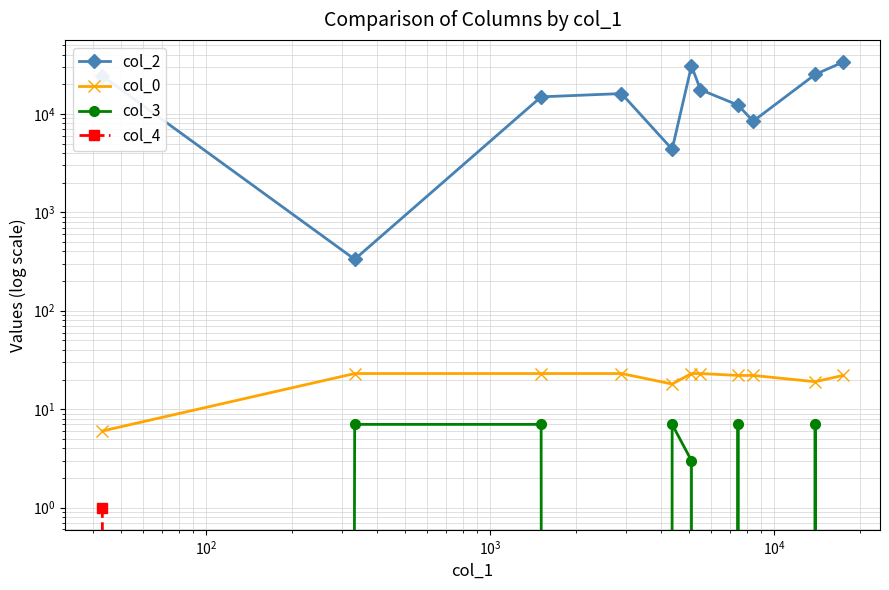

What are all the series names shown in the legend?

col_2, col_0, col_3, col_4